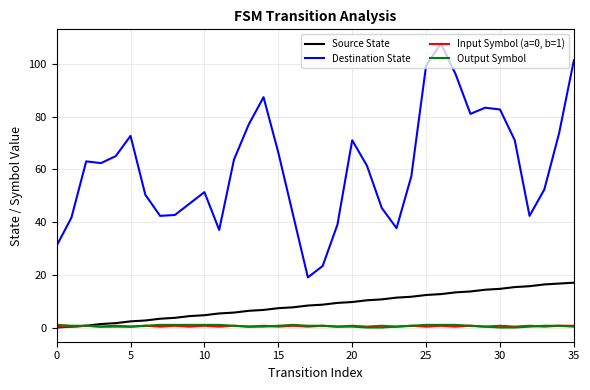

Which series has the widest spread of values?

Destination State